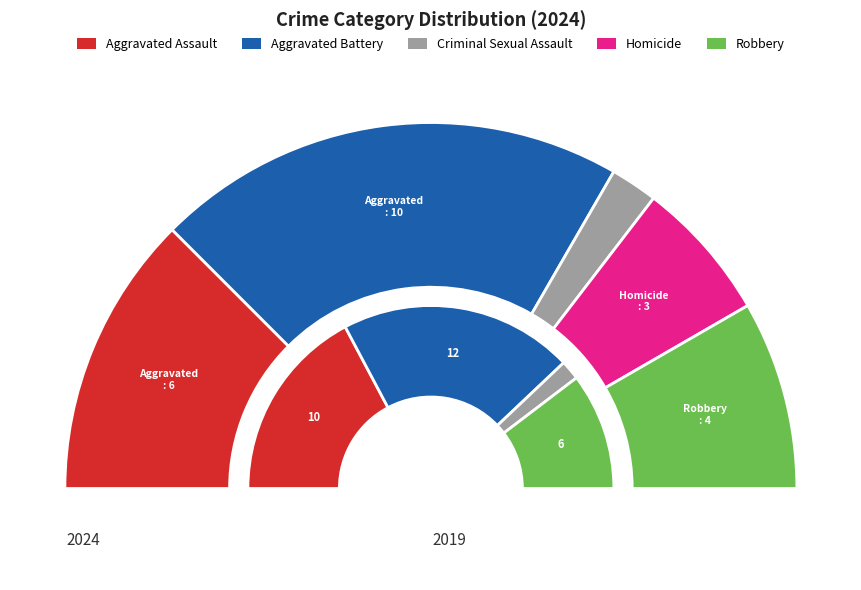

Approximately how many times larger is the value at Aggravated Assault compared to Homicide?

2.0